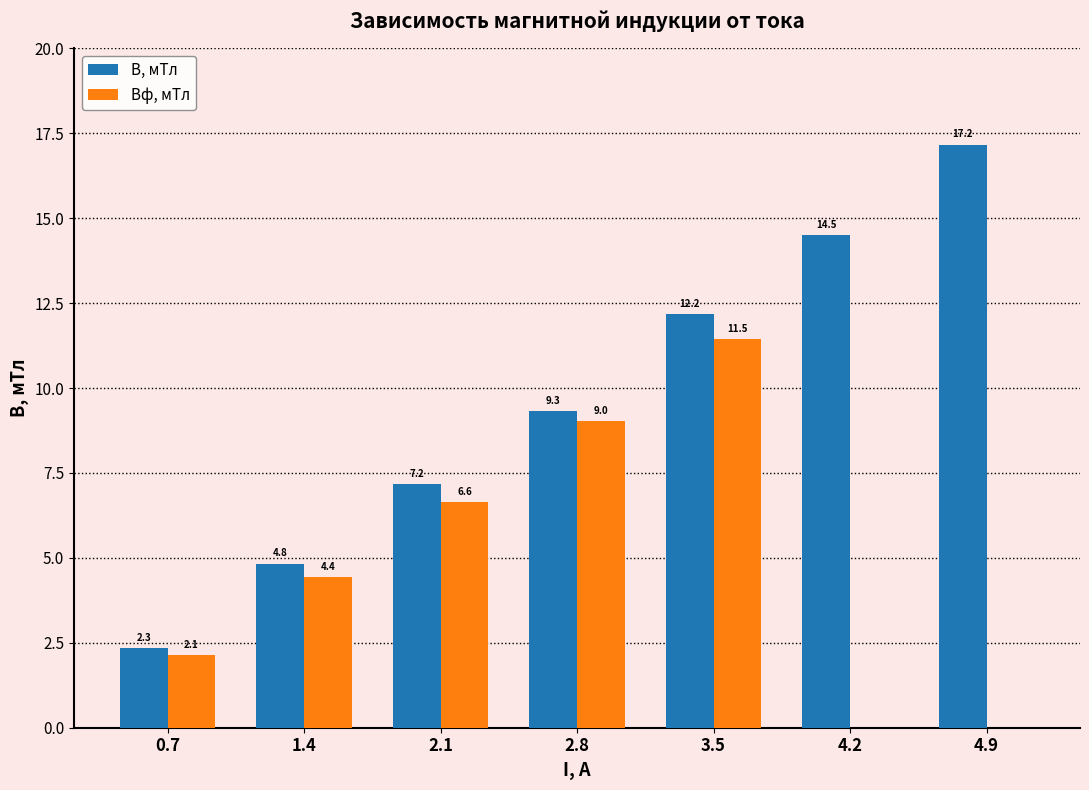

What are all the series names shown in the legend?

B, мТл, Bф, мТл